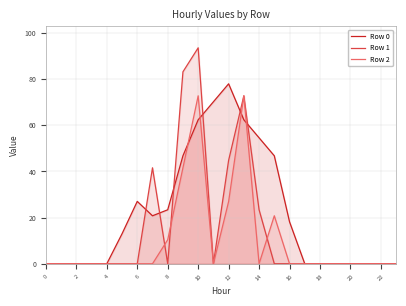

What is the maximum value shown in the chart?

93.6